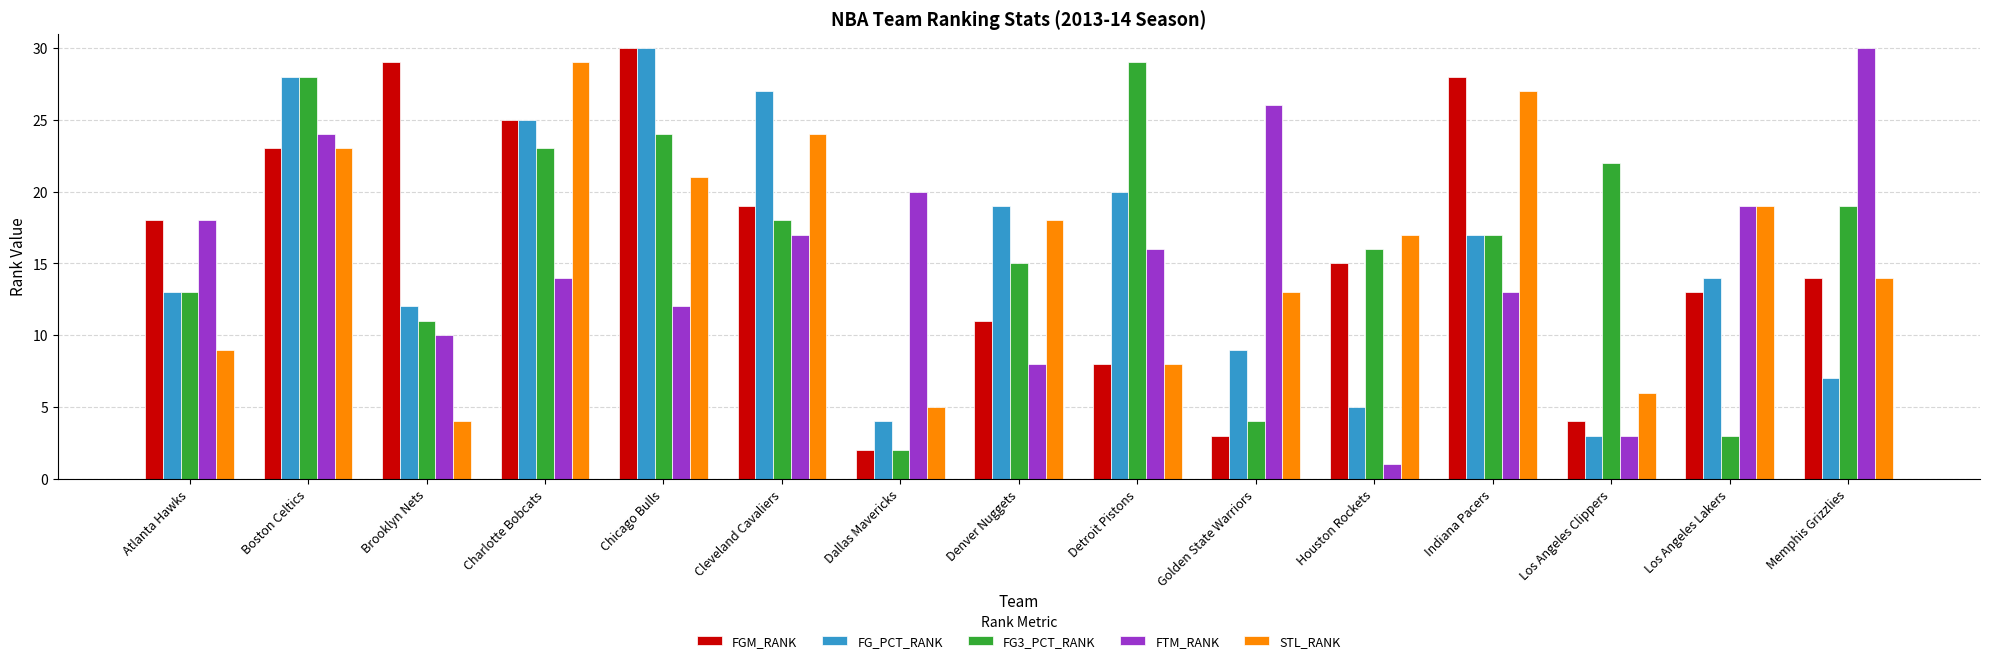

Read the STL_RANK value at Chicago Bulls, to the nearest 10.

20